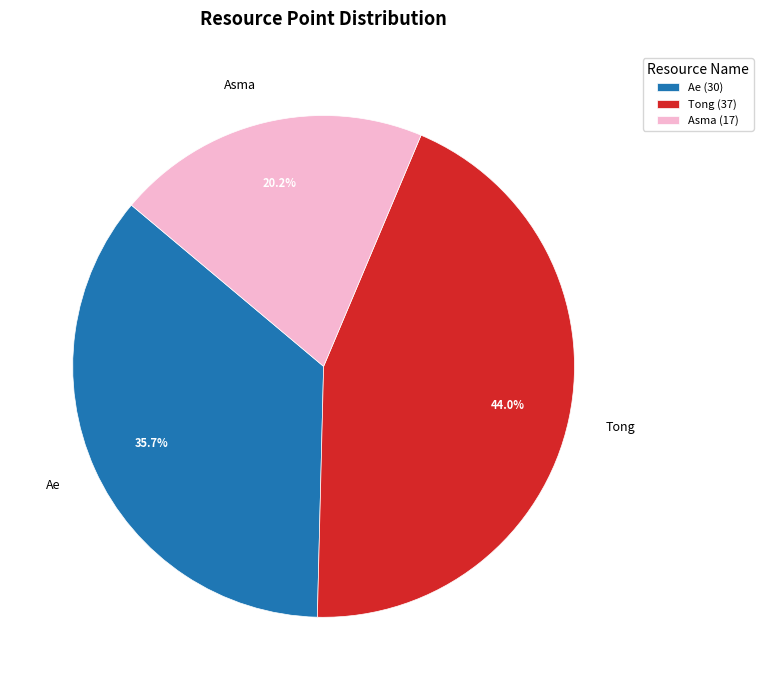

Does any single category account for the majority?

No